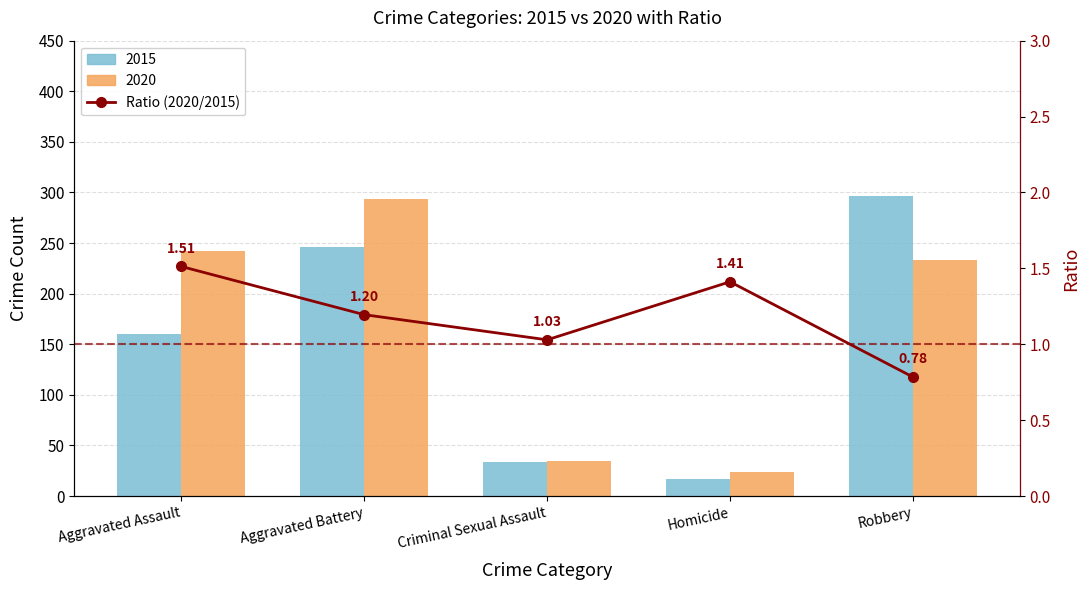

What is the maximum value shown in the chart?

1.5